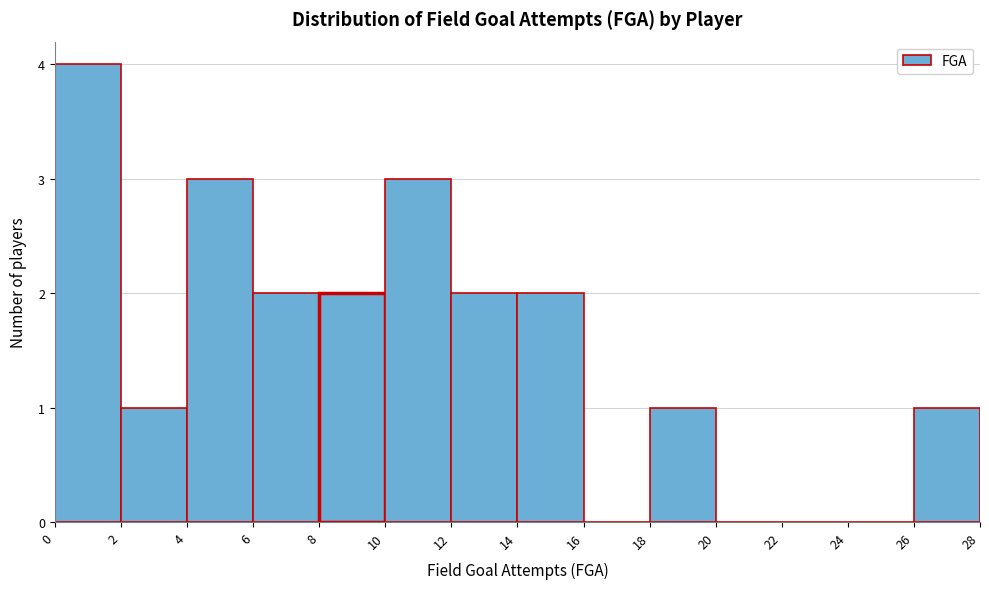

Reading left to right, list every bar in this chart as the range it spans on the x-axis followed by its height. The values are not printed on the chart, so give them approximately, as read against the axis.

0 to 2: 4
2 to 4: 1
4 to 6: 3
6 to 8: 2
8 to 10: 2
10 to 12: 3
12 to 14: 2
14 to 16: 2
16 to 18: 0
18 to 20: 1
20 to 22: 0
22 to 24: 0
24 to 26: 0
26 to 28: 1